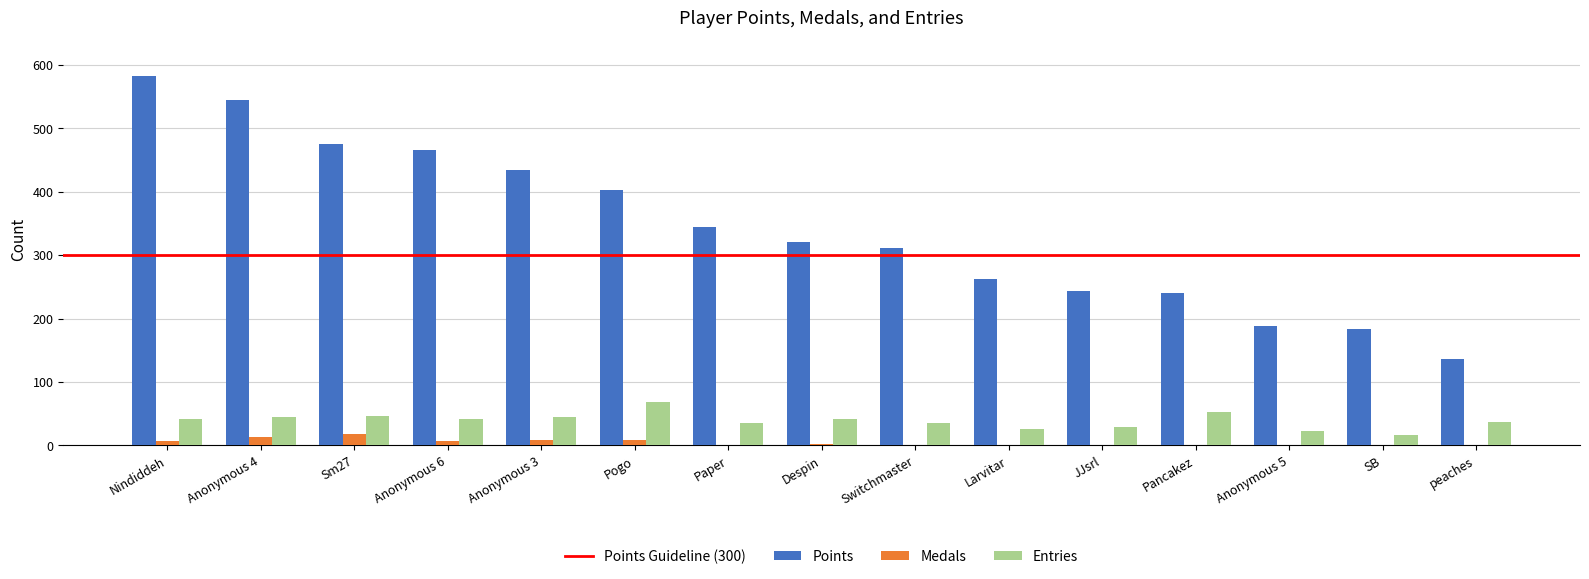

Does the chart contain stacked bars?

No